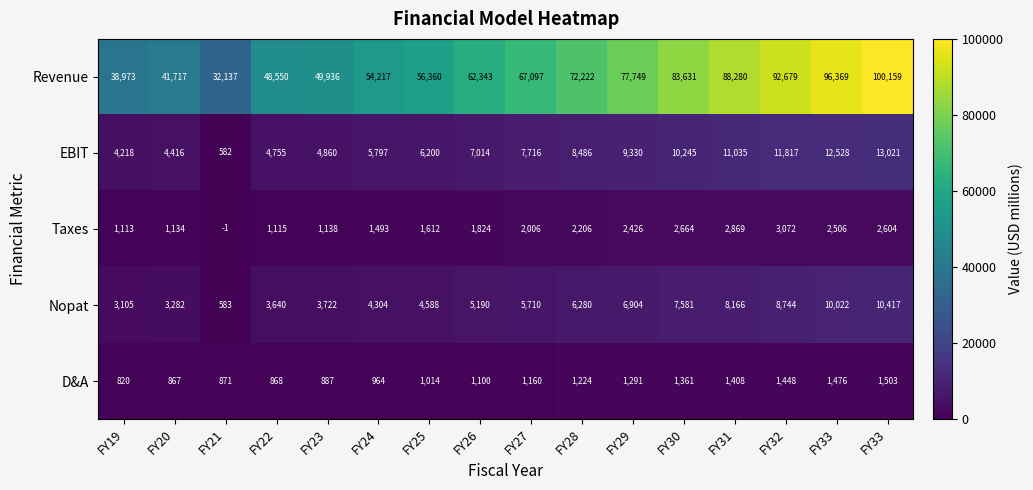

Count the number of data series in this chart.

5